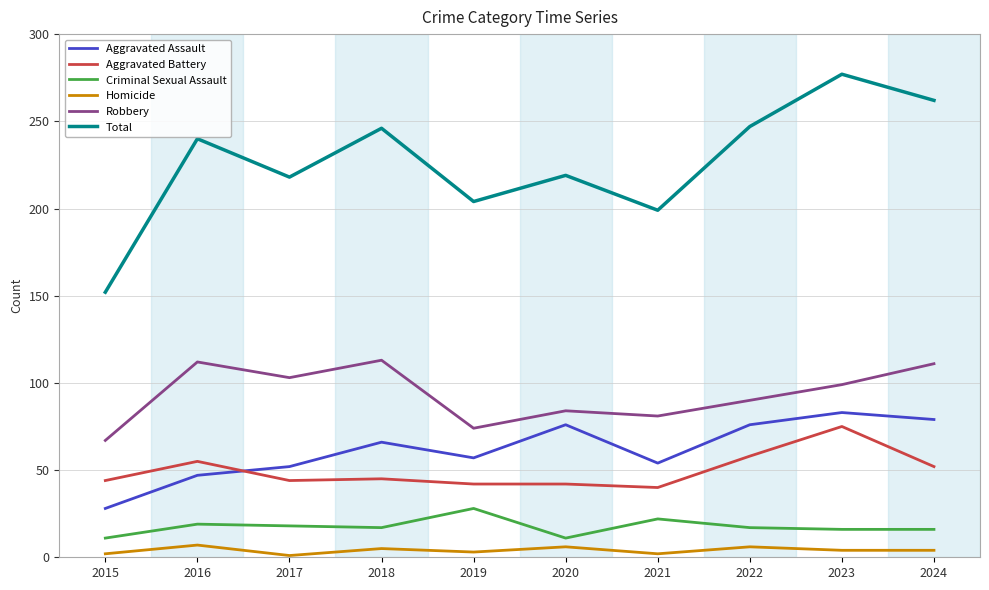

What is the maximum value shown in the chart?

277